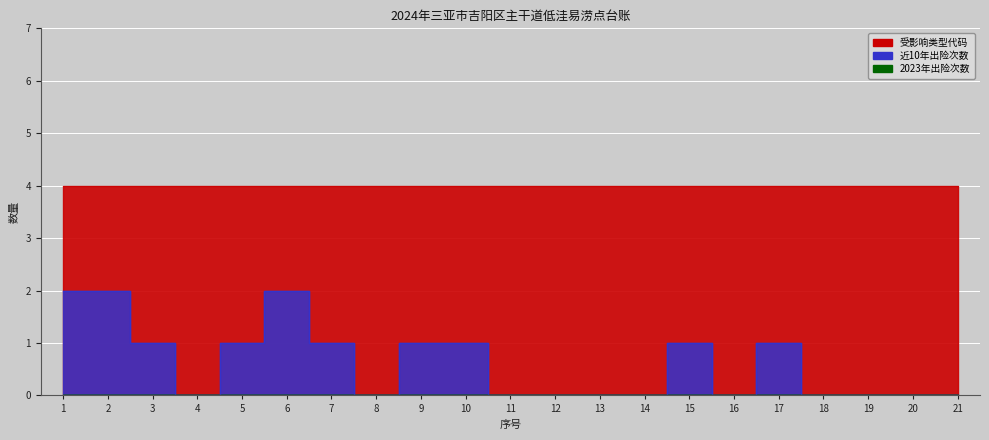

Reading left to right, extract all data points from this chart.

近10年出险次数: 1=2	2=2	3=1	4=0	5=1	6=2	7=1	8=0	9=1	10=1	11=0	12=0	13=0	14=0	15=1	16=0	17=1	18=0	19=0	20=0	21=0
2023年出险次数: 1=0	2=0	3=0	4=0	5=0	6=0	7=0	8=0	9=0	10=0	11=0	12=0	13=0	14=0	15=0	16=0	17=0	18=0	19=0	20=0	21=0
受影响类型代码: 1=4	2=4	3=4	4=4	5=4	6=4	7=4	8=4	9=4	10=4	11=4	12=4	13=4	14=4	15=4	16=4	17=4	18=4	19=4	20=4	21=4